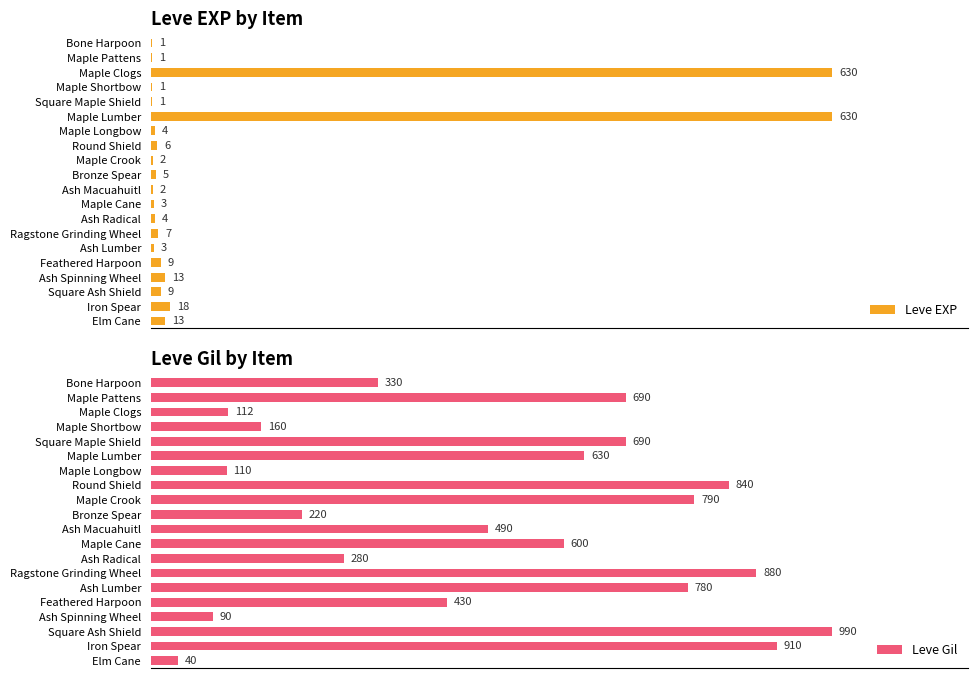

Rank the series by their average value, from highest to lowest.

Leve Gil, Leve EXP